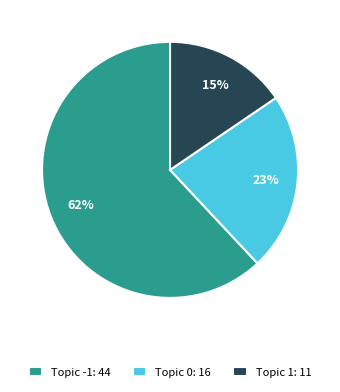

To the nearest percent, what is the average slice percentage?

33%